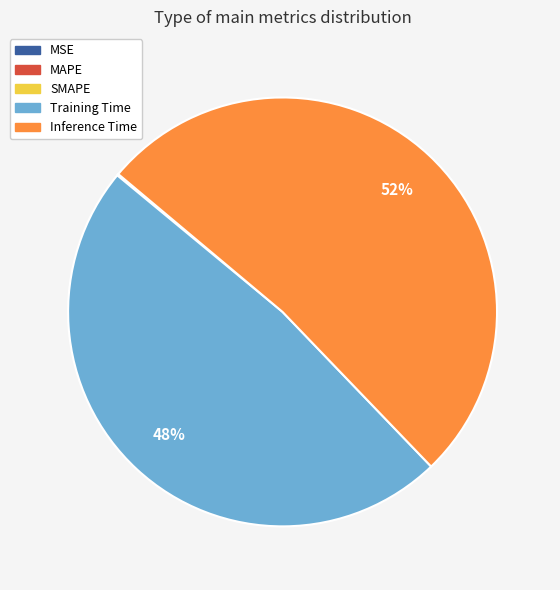

Which slice represents more than half of the pie?

Inference Time